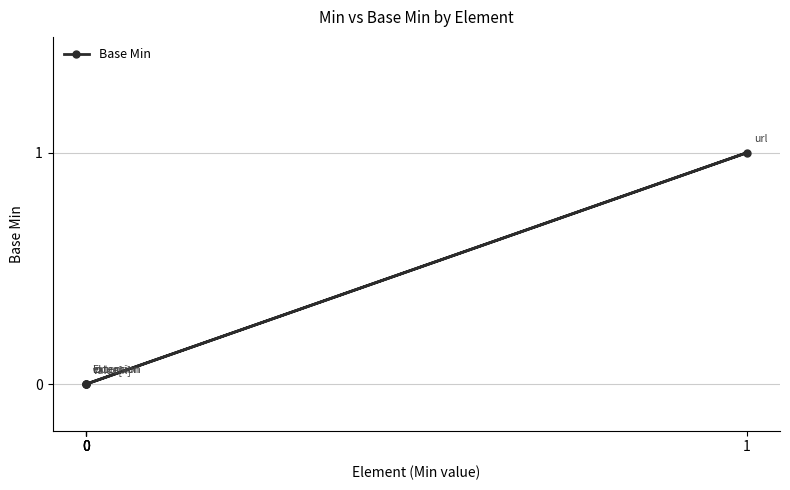

Reading left to right, what are all the values shown in this chart?

0=0	0=0	0=0	1=1	0=0